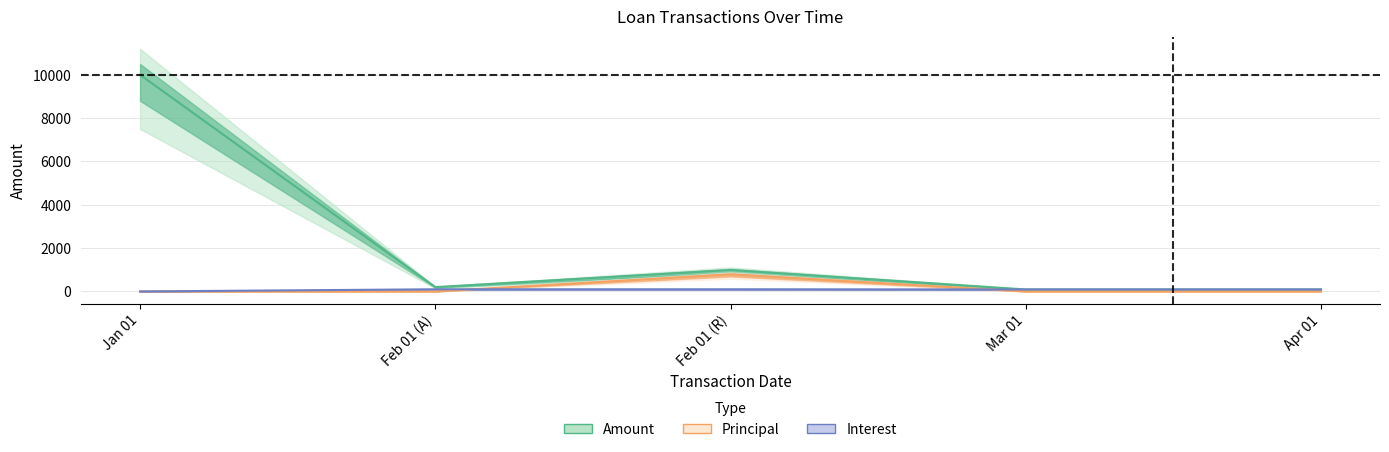

Between Feb 01 (A) and Apr 01, which is larger?

Feb 01 (A)